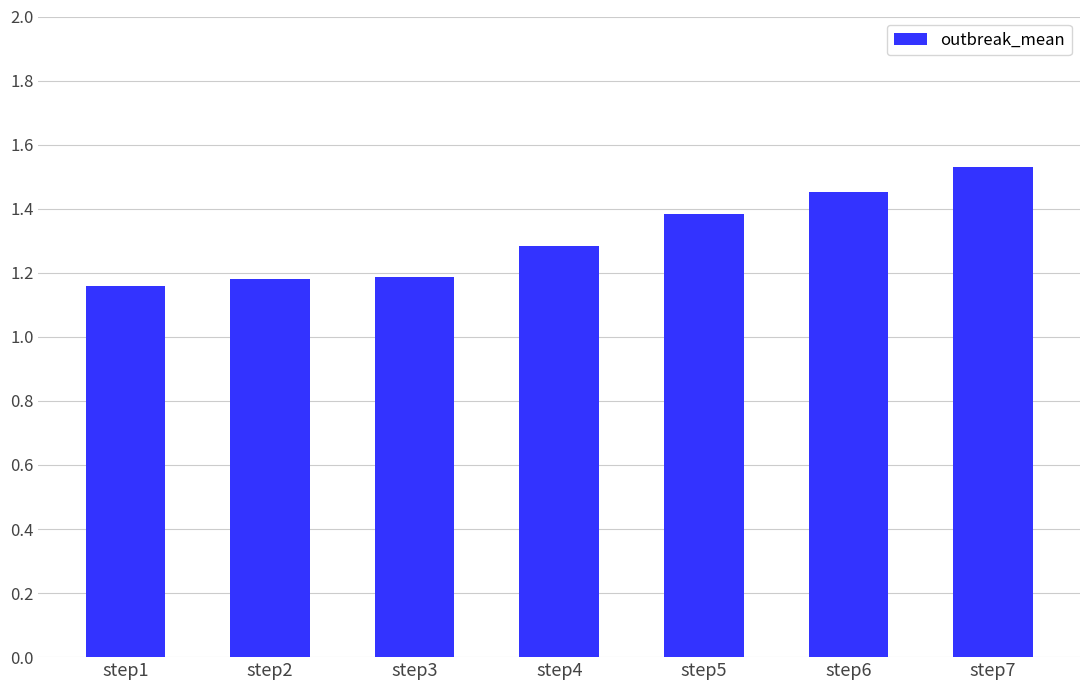

Is it true that the value at step5 is 1.4?

True